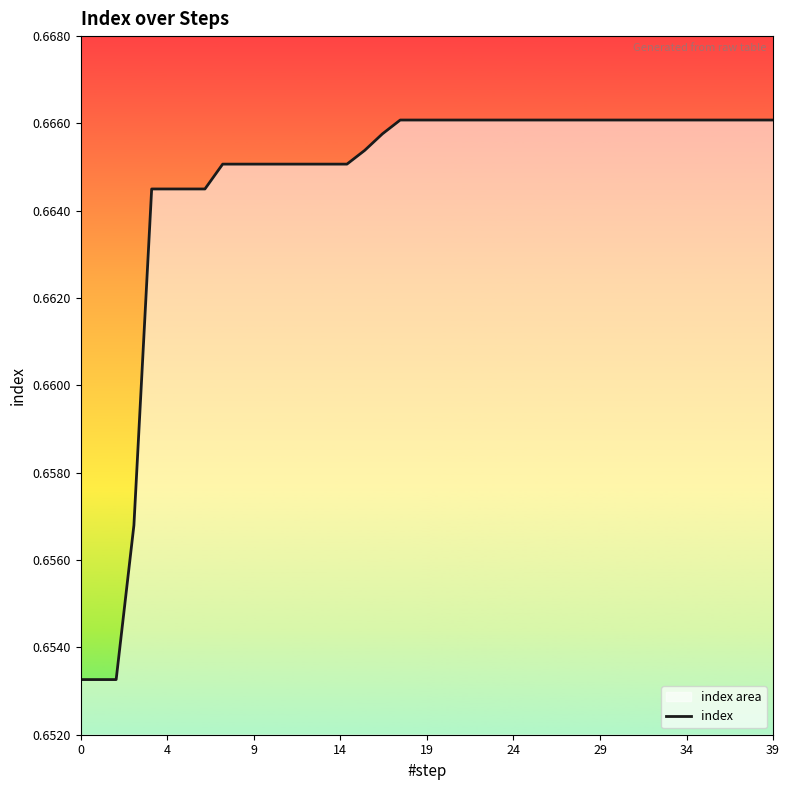

How many lines are shown in the chart?

1